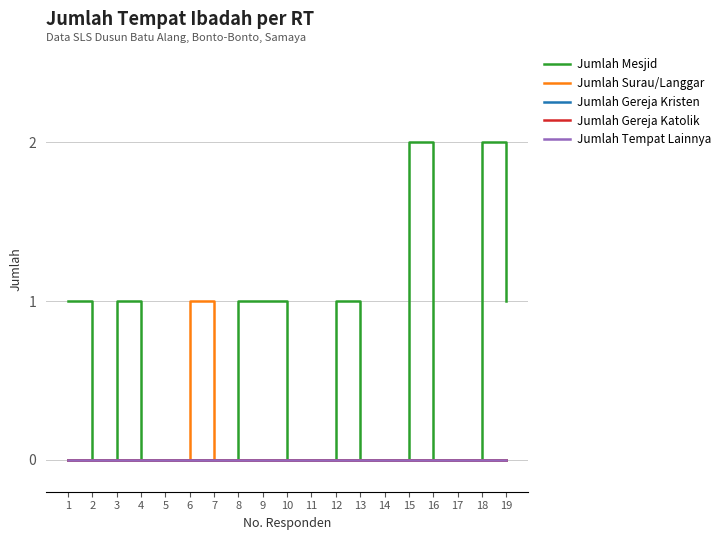

Which series has the widest spread of values?

Jumlah Mesjid